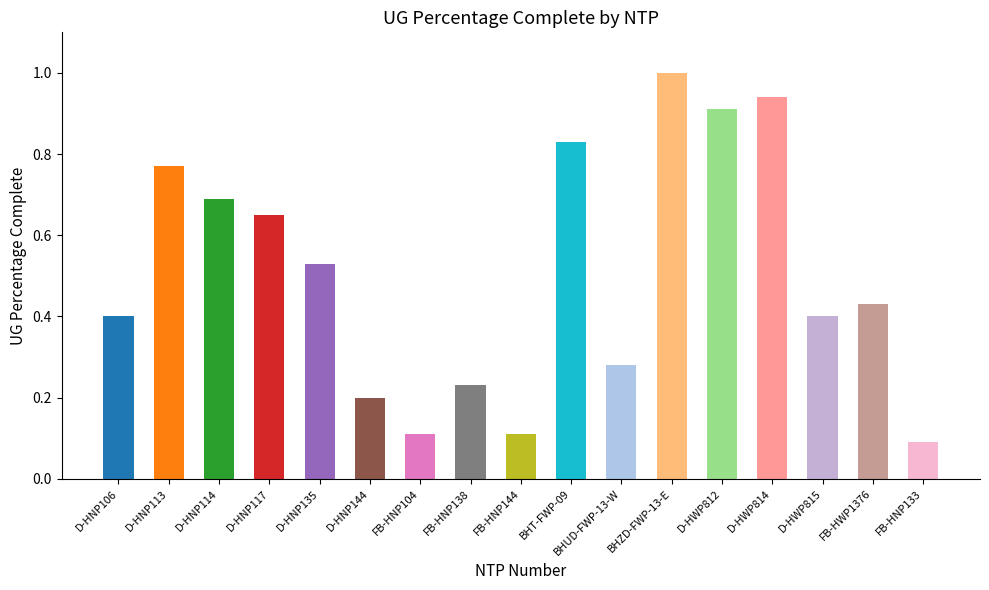

What is the value of the 12th bar from the left?

1.0